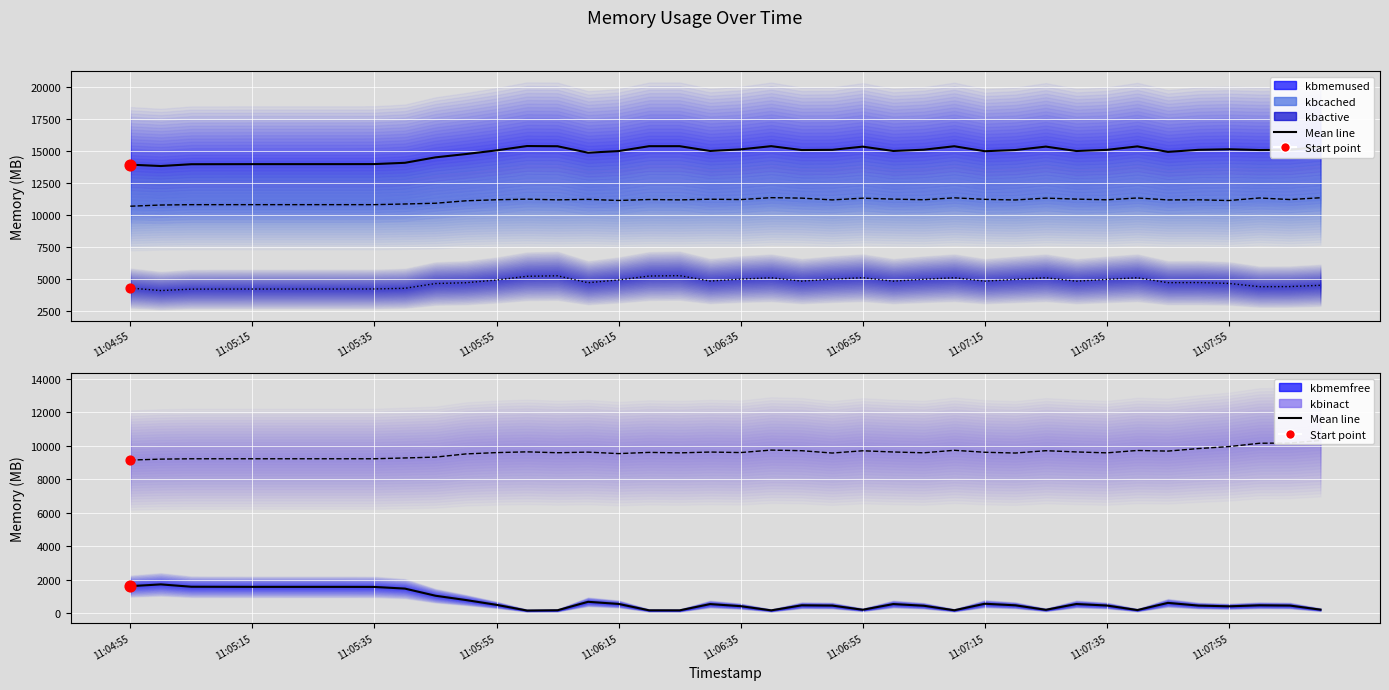

At how many categories does at least one series exceed 5999?

40